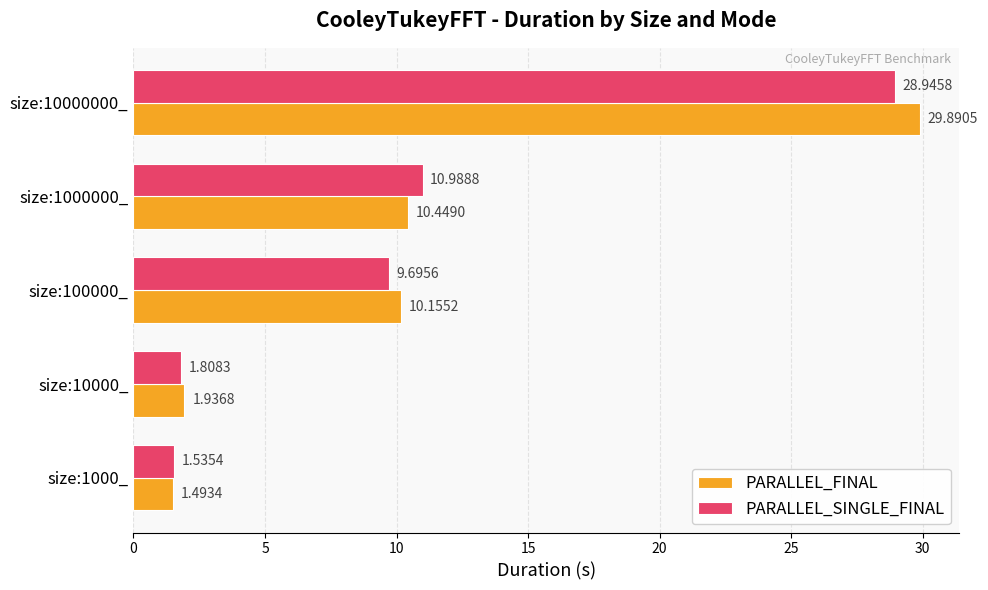

Rank the series by their average value, from lowest to highest.

PARALLEL_SINGLE_FINAL, PARALLEL_FINAL